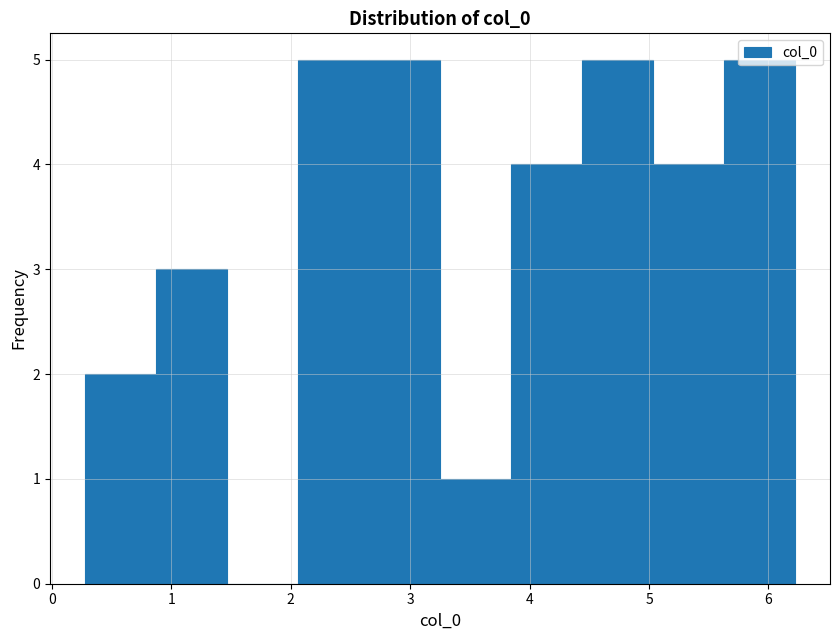

Reading left to right, transcribe this chart: for each bar, give the range it covers on the x-axis and its height. Neither the bar edges nor the heights are printed on the chart, so give them approximately, as read against the axes.

0.3 to 0.9: 2
0.9 to 1.5: 3
1.5 to 2.1: 0
2.1 to 2.7: 5
2.7 to 3.2: 5
3.2 to 3.8: 1
3.8 to 4.4: 4
4.4 to 5.0: 5
5.0 to 5.6: 4
5.6 to 6.2: 5